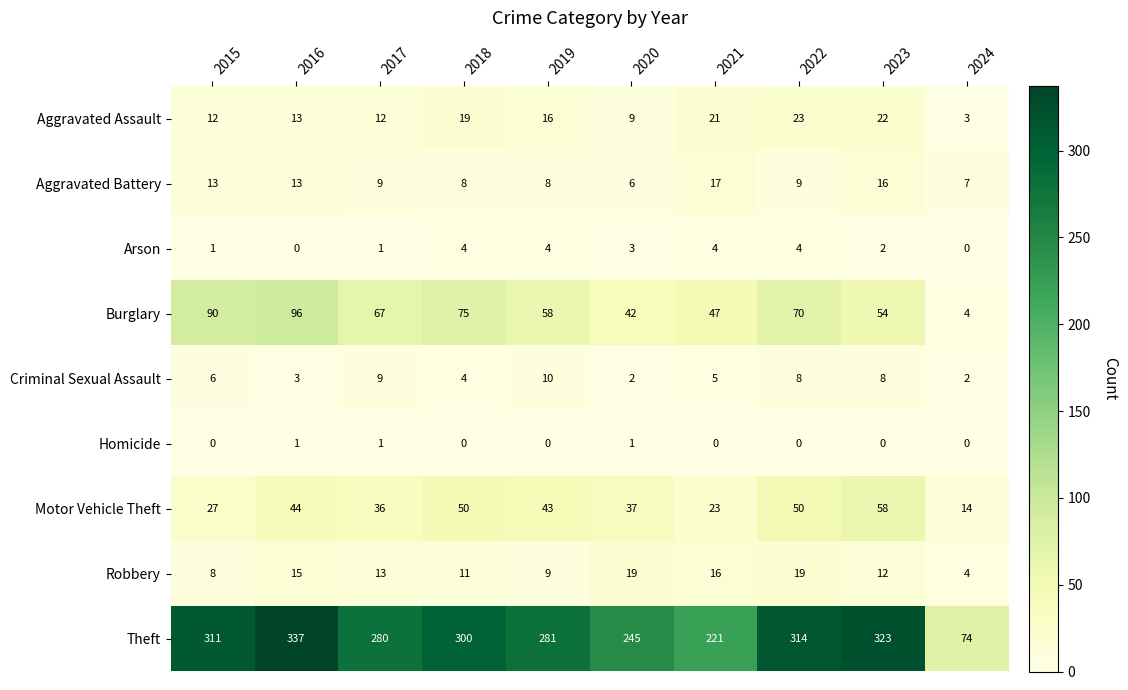

How many series are shown in this chart?

9